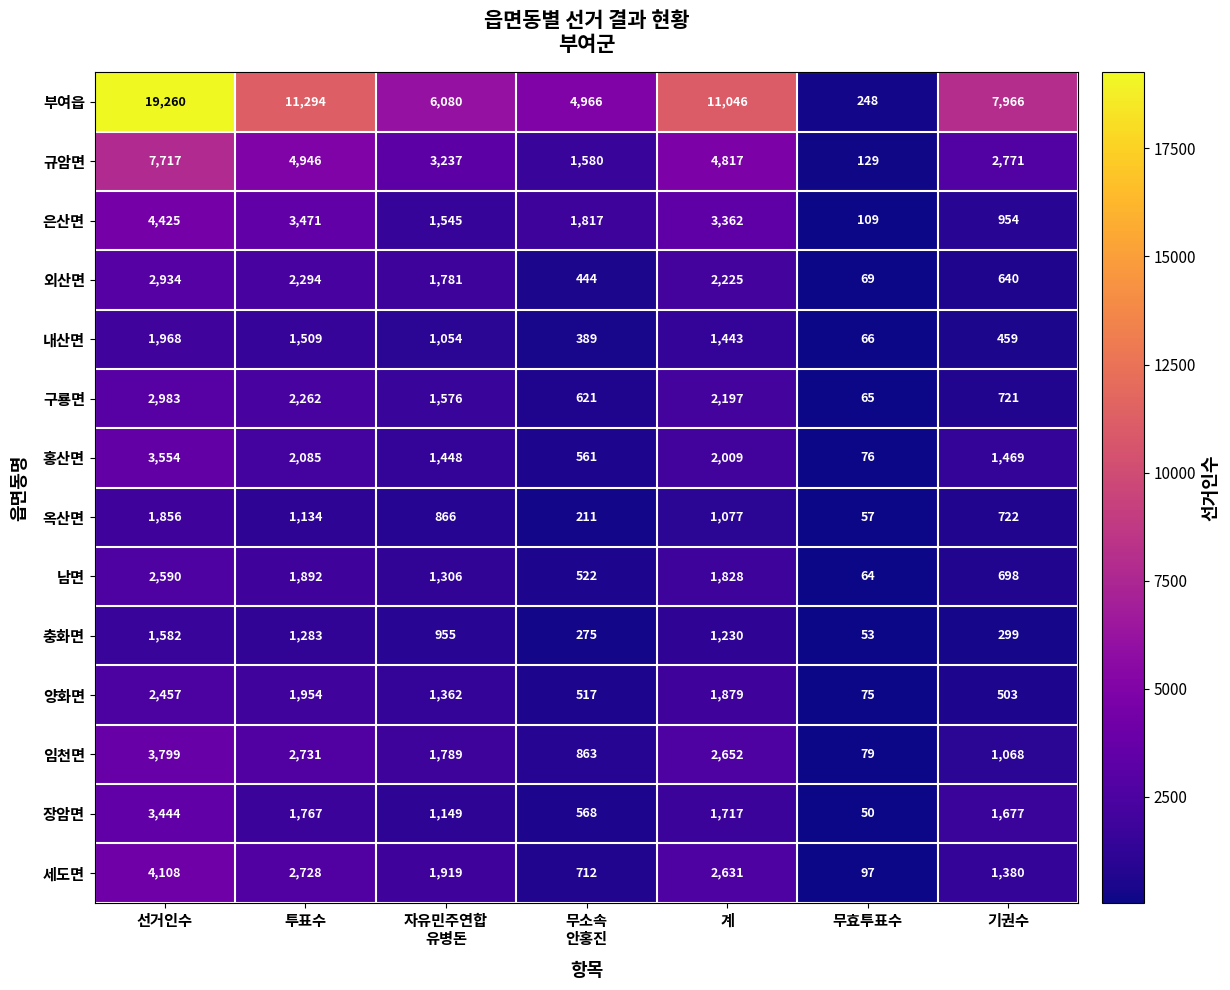

At which label does 세도면 first exceed 1919?

선거인수